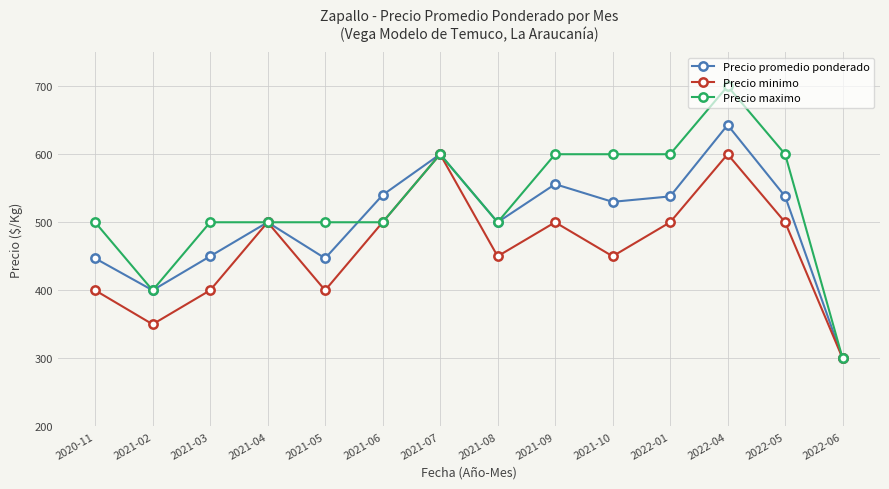

What is the maximum value shown in the chart?

700